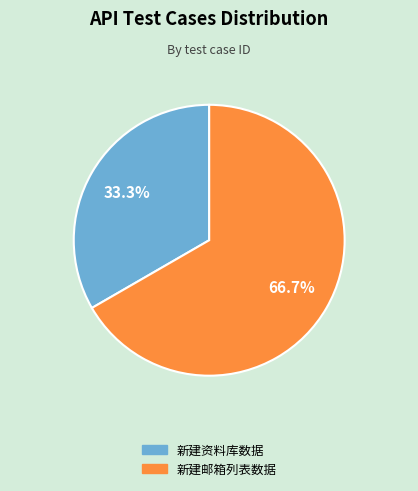

To the nearest percent, what percentage of the pie is 新建邮箱列表数据?

67%